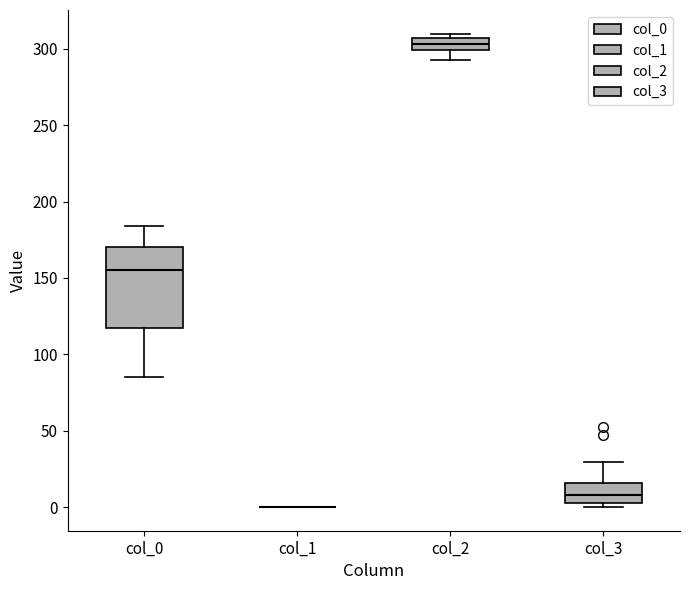

Reading left to right, transcribe this box plot: for each box, give where its median line is, the range the box spans, and where its two whiskers end, as read against the y-axis. The values are not printed on the chart, so give them approximately, as read against the axis.

col_0: median 155, box 115 to 170, whiskers 85 to 185
col_1: box collapsed to a line at 0, whiskers 0 to 0
col_2: median 305 (inside the box), box 300 to 305, whiskers 295 to 310
col_3: median 10, box 0 to 15, whiskers 0 (just below the box's lower edge) to 30